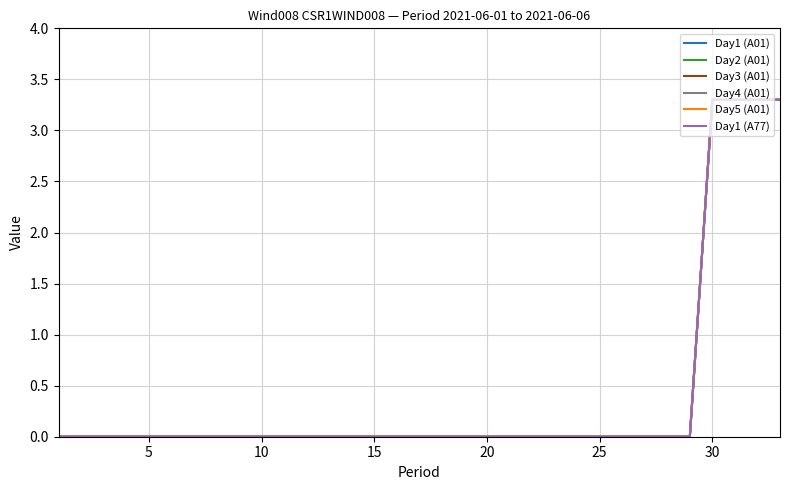

How many lines are shown in the chart?

6